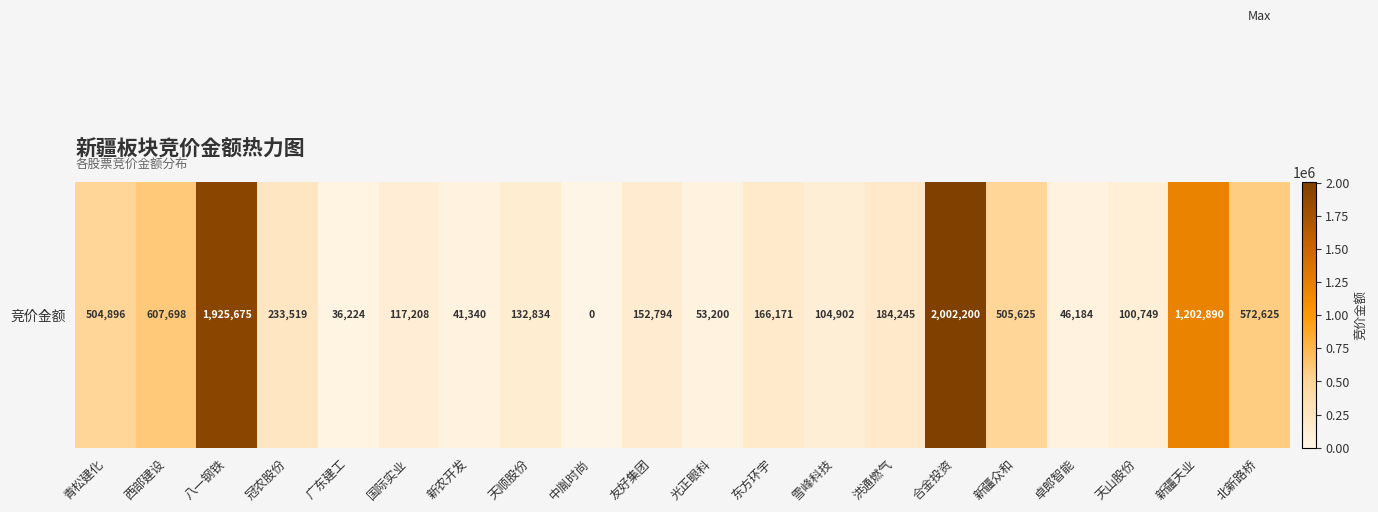

What is the sum of the values at 中胤时尚 and 国际实业?

117208